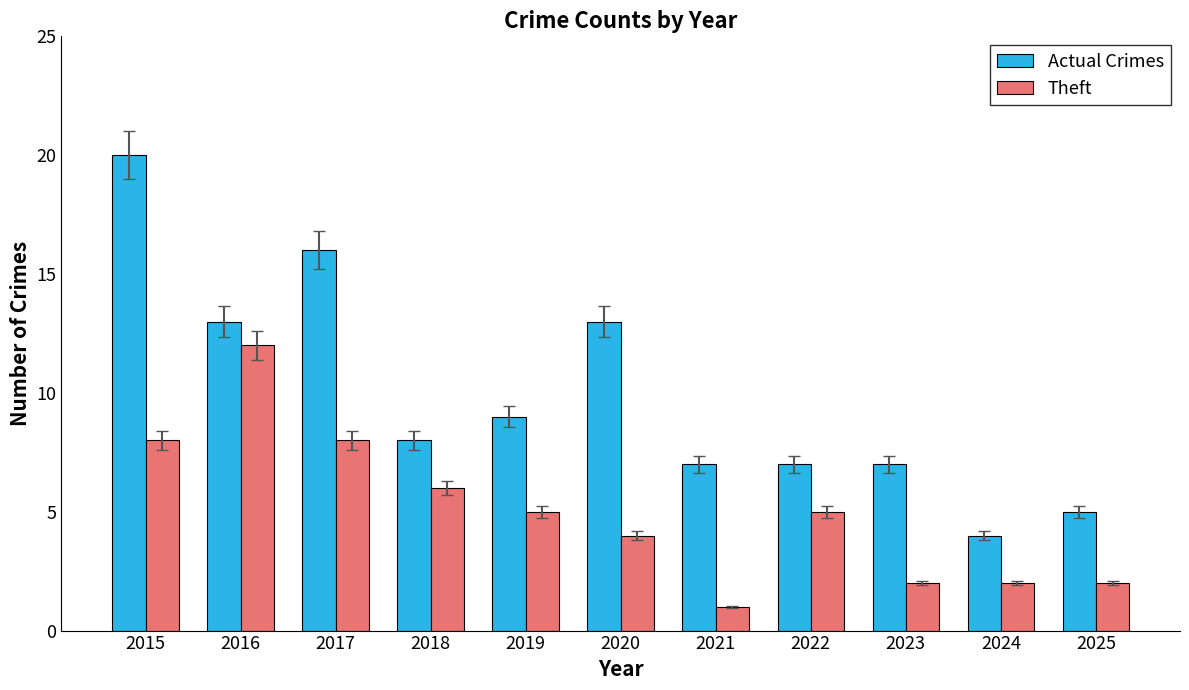

List the series in order of their peak value, lowest first.

Theft, Actual Crimes